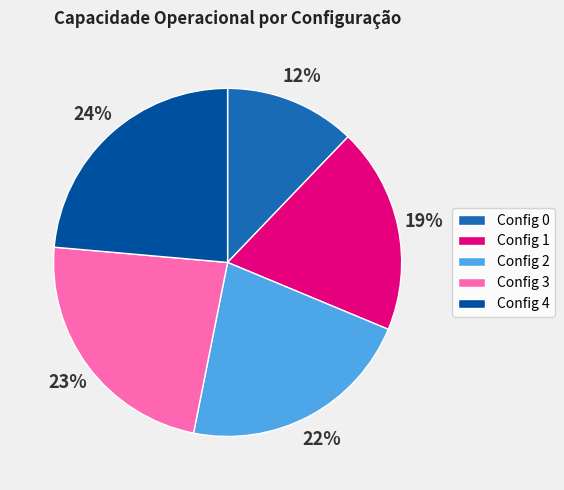

How many segments does this pie chart have?

5